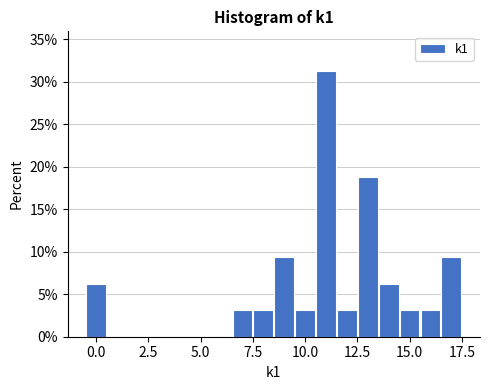

Read against the x-axis, roughly where is the centre of the tallest bar?

11.0